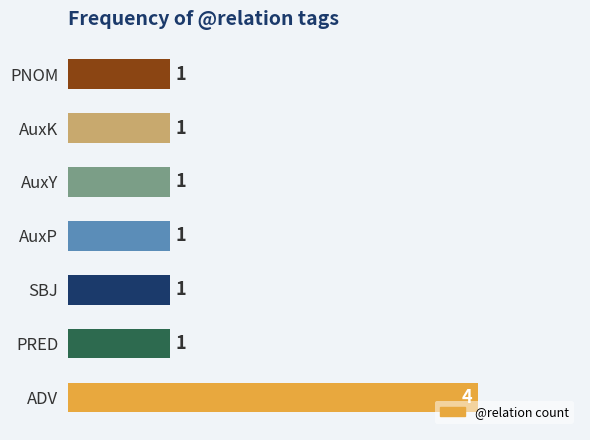

How many values exceed 1?

1